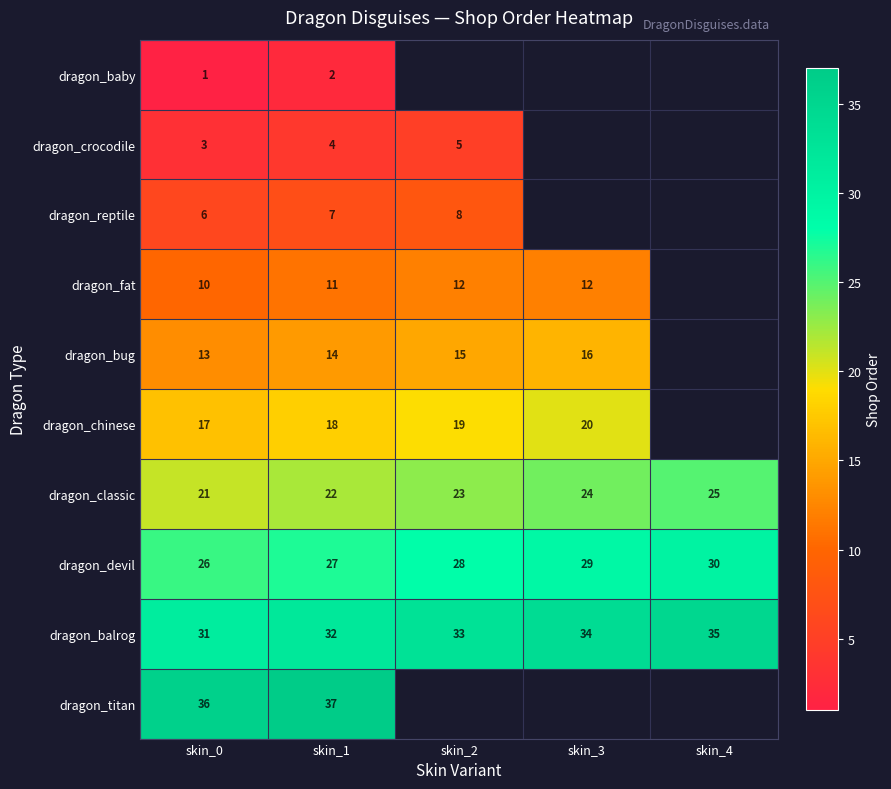

At skin_0, list the series in order from smallest to largest.

dragon_baby, dragon_crocodile, dragon_reptile, dragon_fat, dragon_bug, dragon_chinese, dragon_classic, dragon_devil, dragon_balrog, dragon_titan